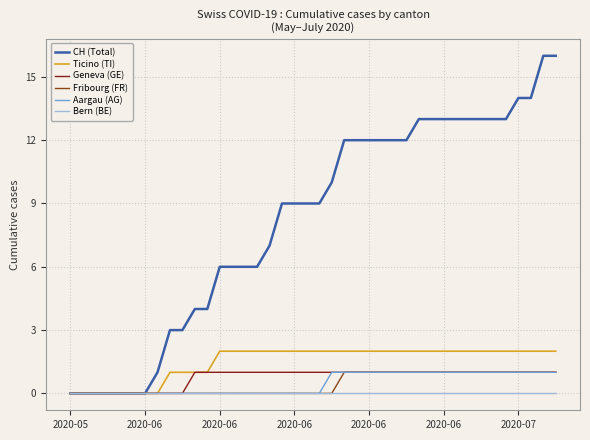

Which series has the largest total across all categories?

CH (Total)